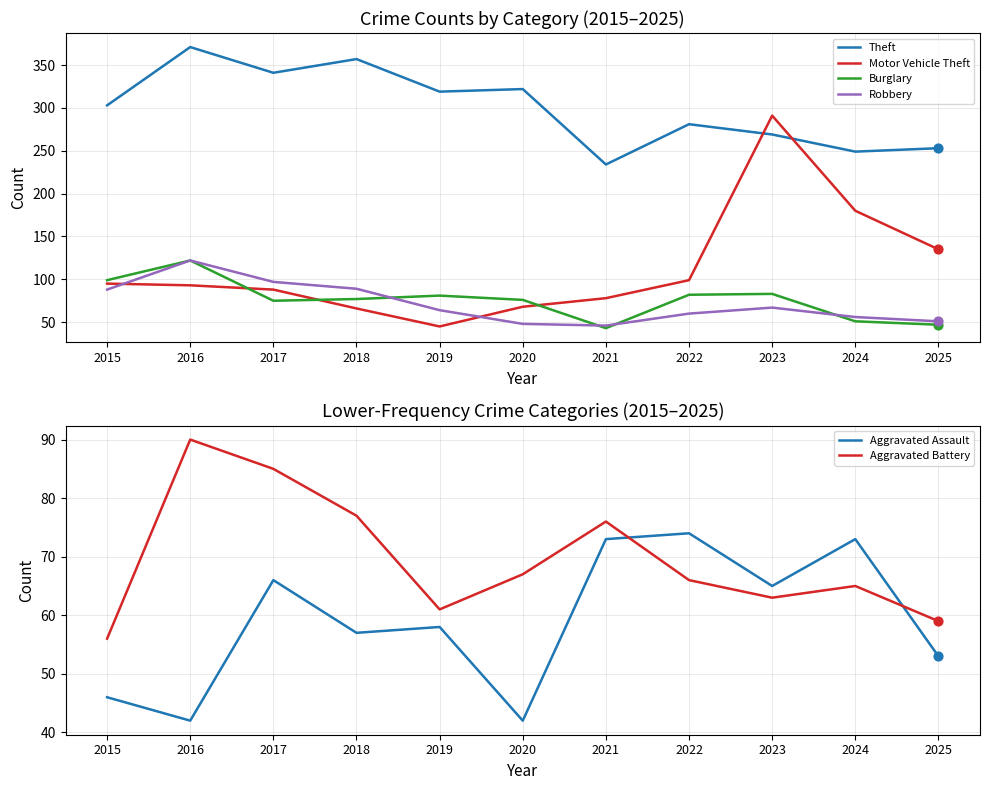

Is the value of Aggravated Assault at 2015 greater than the value of Aggravated Battery at 2020?

No